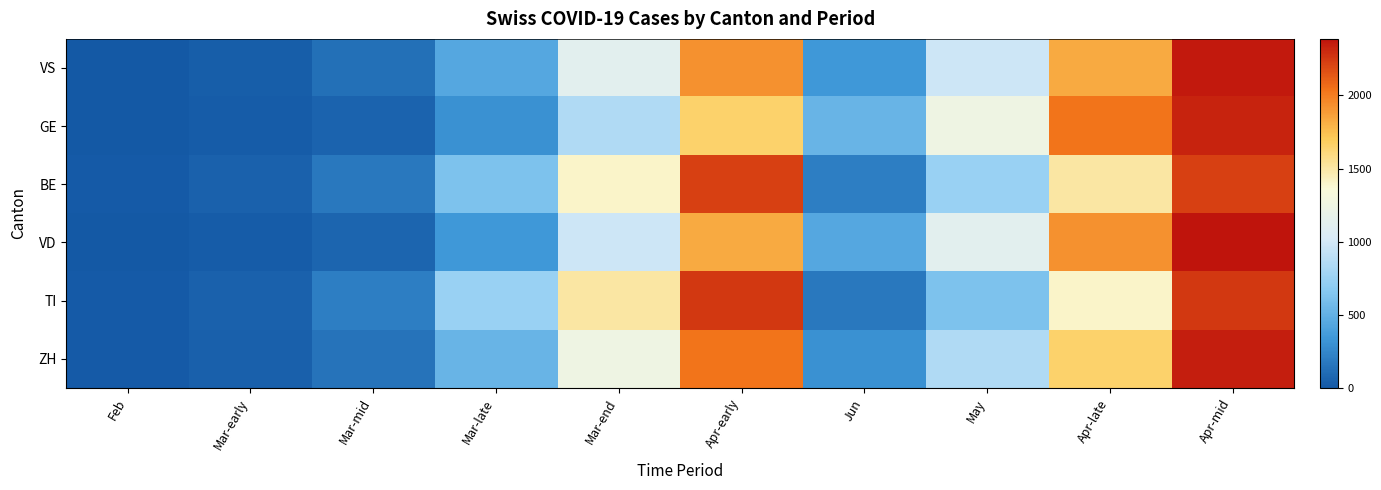

At Mar-end, list the series in order from largest to smallest.

TI, BE, ZH, VS, VD, GE